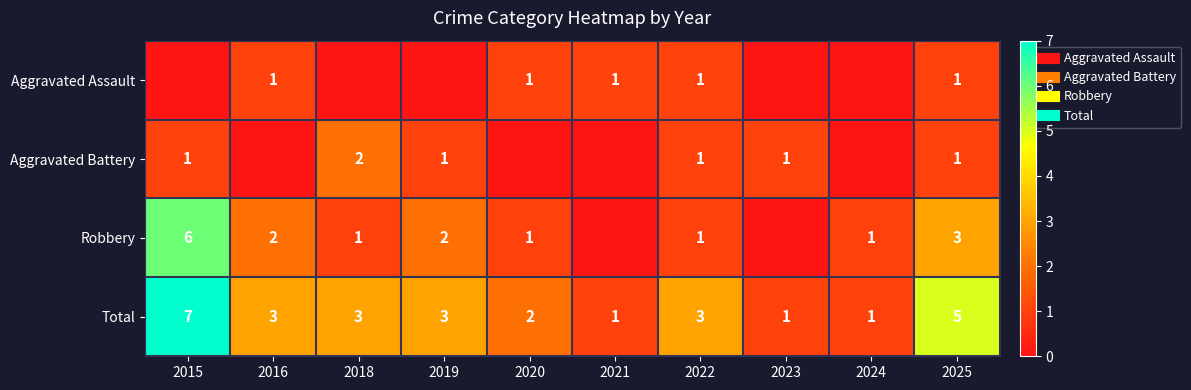

What is the difference between the Robbery values at 2021 and 2024?

1